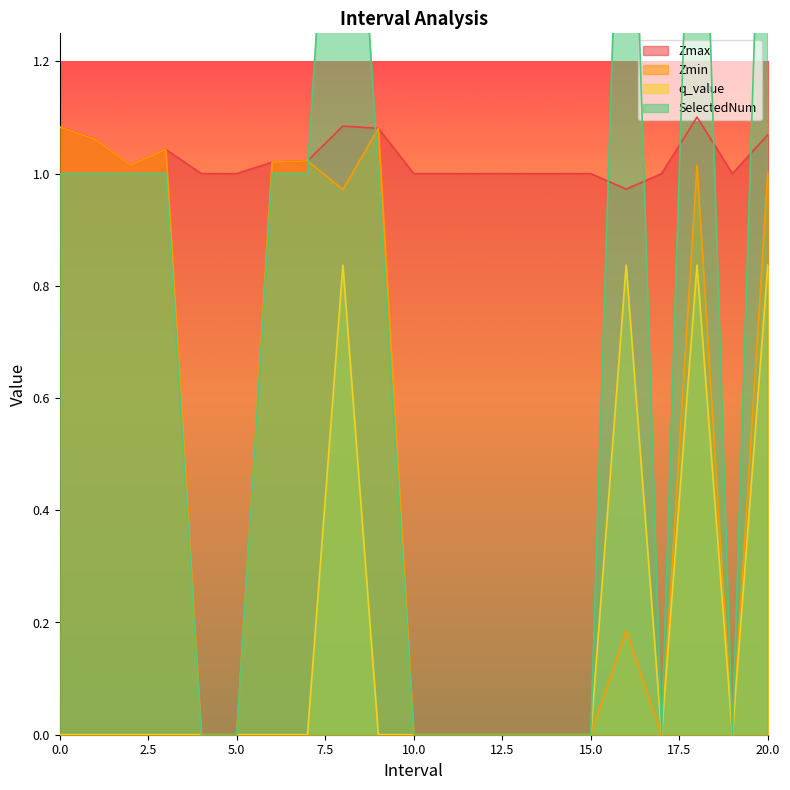

Reading left to right, extract all data points from this chart.

Zmax: 1.1	1.1	1.0	1.0	1.0	1.0	1.0	1.0	1.1	1.1	1.0	1.0	1.0	1.0	1.0	1.0	1.0	1.0	1.1	1.0	1.1
Zmin: 1.1	1.1	1.0	1.0	0.0	0.0	1.0	1.0	1.0	1.1	0.0	0.0	0.0	0.0	0.0	0.0	0.2	0.0	1.0	0.0	1.0
q_value: -0.0	-0.0	-0.0	-0.0	0.0	0.0	-0.0	-0.0	0.8	-0.0	0.0	0.0	0.0	0.0	0.0	0.0	0.8	0.0	0.8	0.0	0.8
SelectedNum: 1.0	1.0	1.0	1.0	0.0	0.0	1.0	1.0	2.0	1.0	0.0	0.0	0.0	0.0	0.0	0.0	2.0	0.0	2.0	0.0	2.0